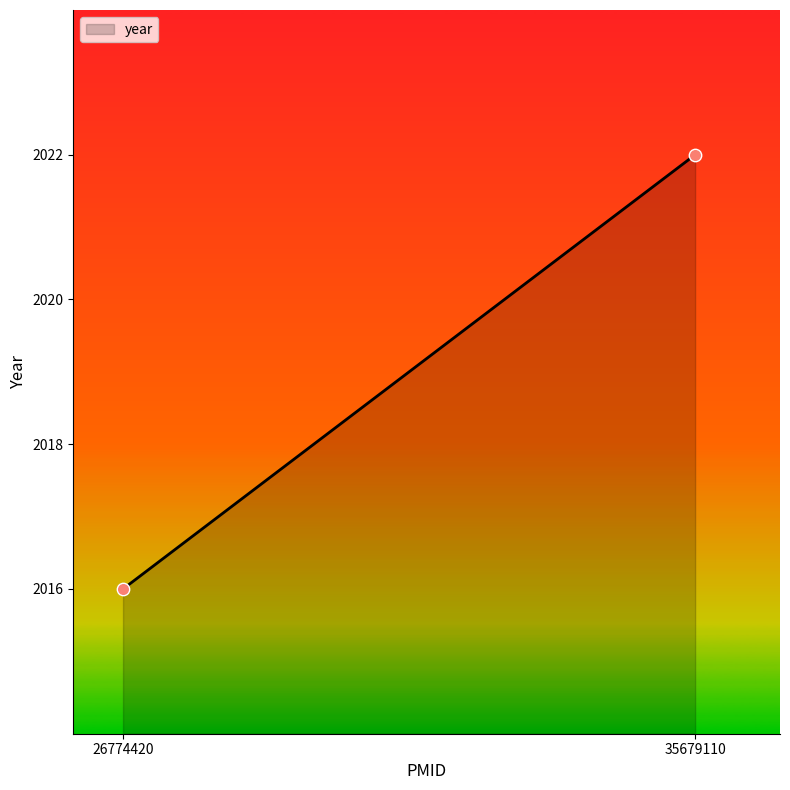

What is the average Y value?

2019